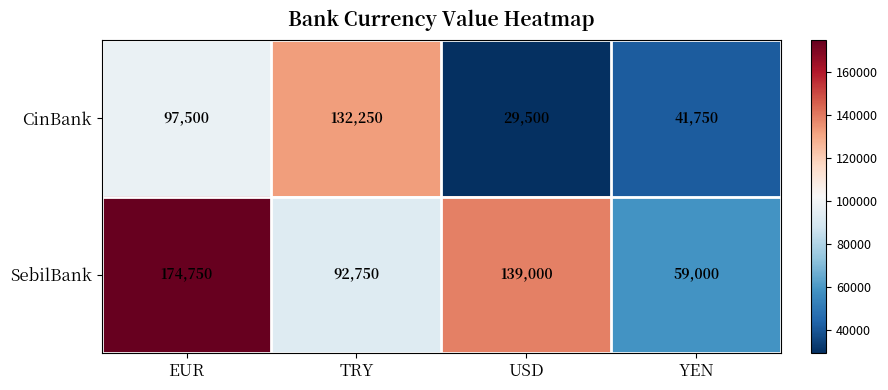

Which category has the highest value across all series?

EUR